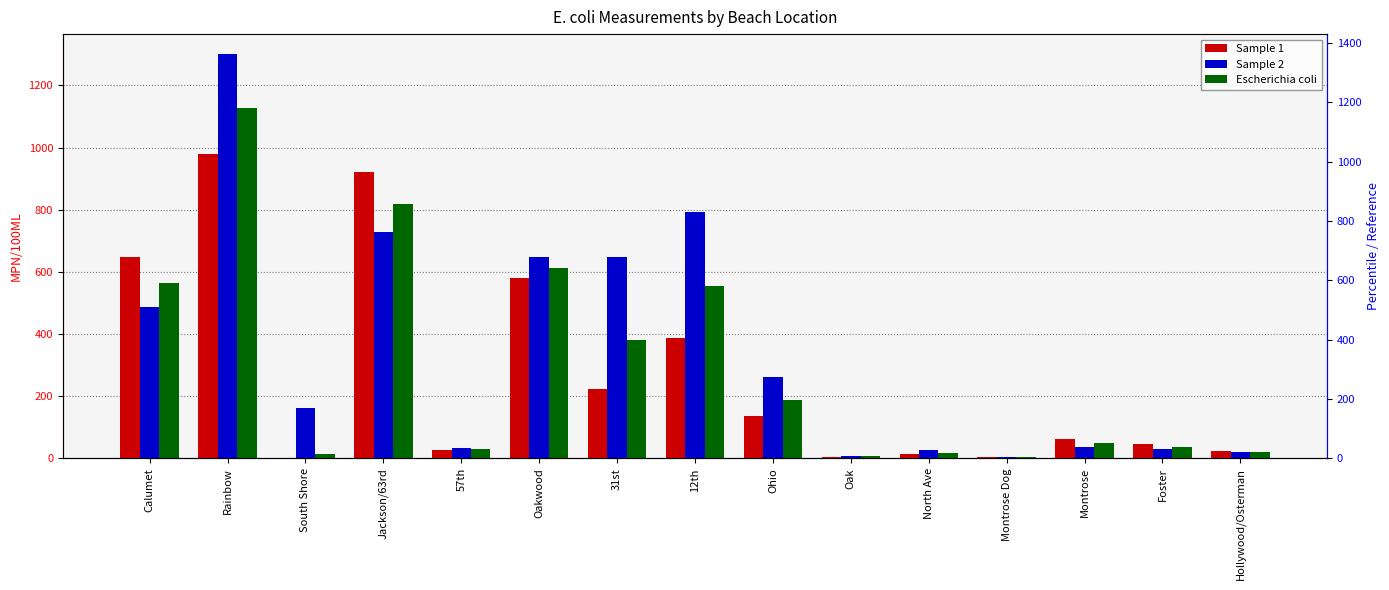

Between 57th and 31st, which series saw the biggest shift?

Sample 2